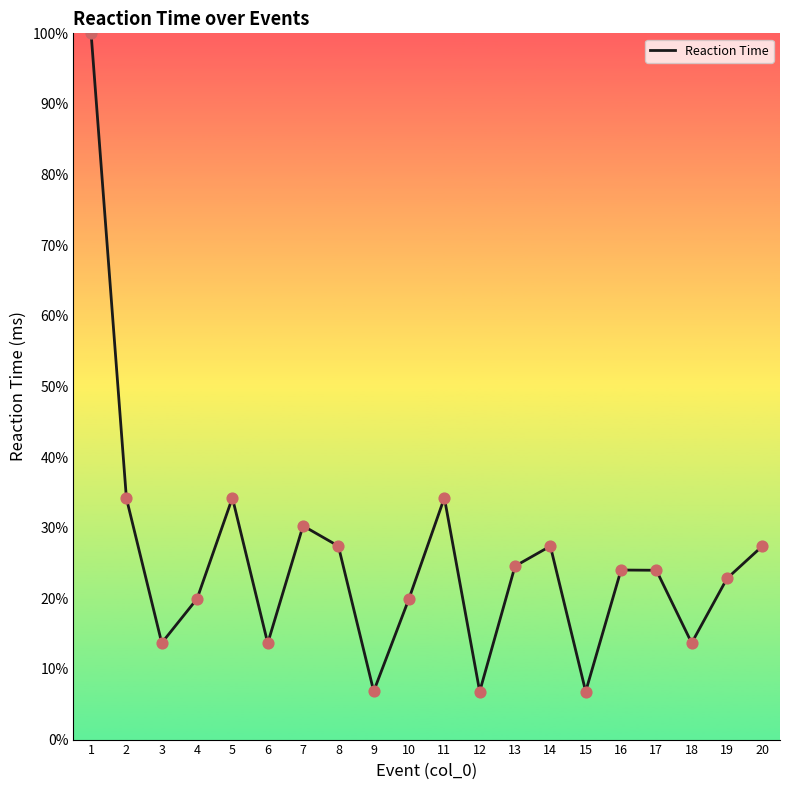

What is the change in value from 3 to 5?

+20.6